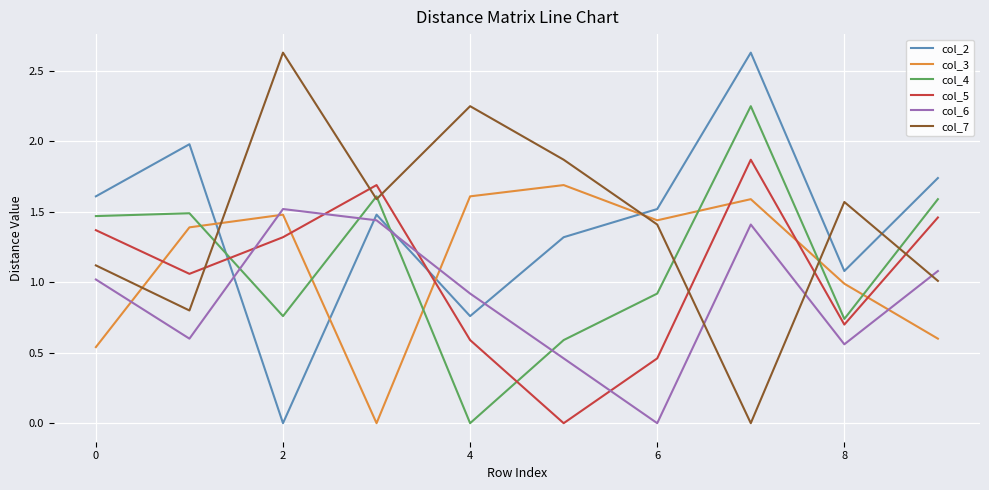

After their last crossing, which series has the higher values: col_6 or col_4?

col_4